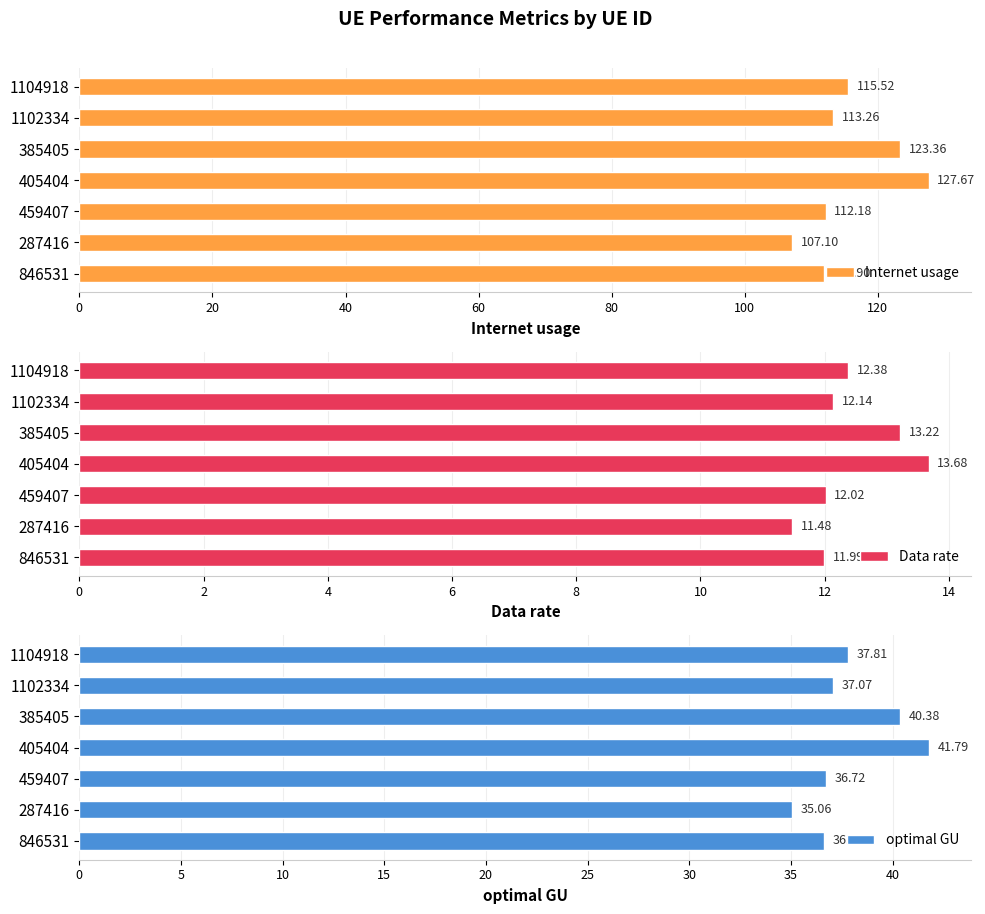

What is the maximum value shown in the chart?

127.7